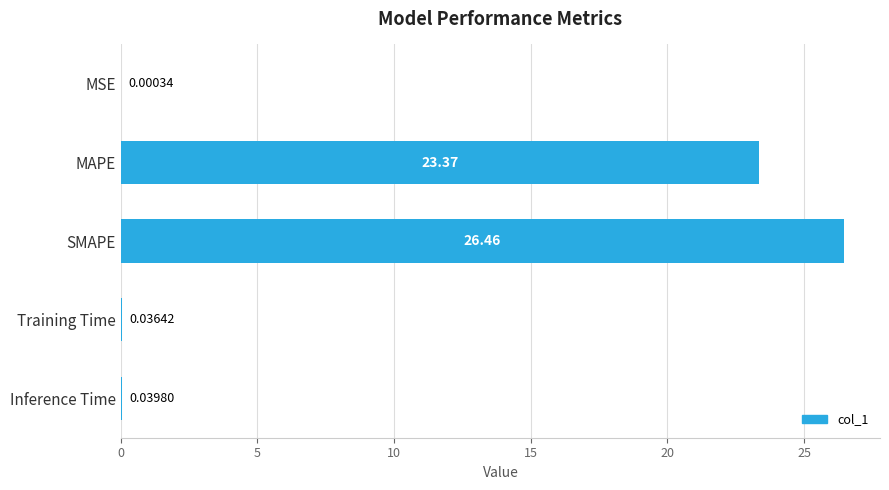

Where is the data nearest to the value 13?

MAPE